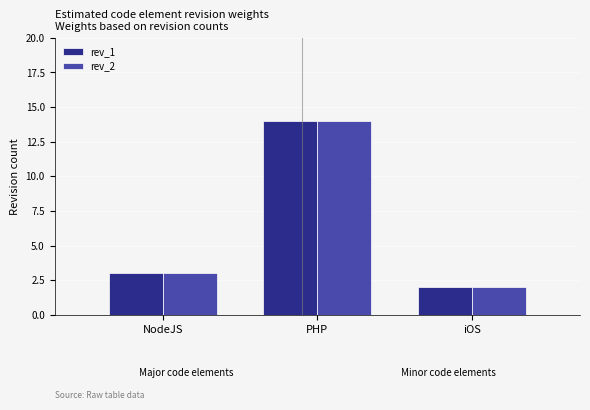

The value of rev_2 at NodeJS is 3. True or false?

True